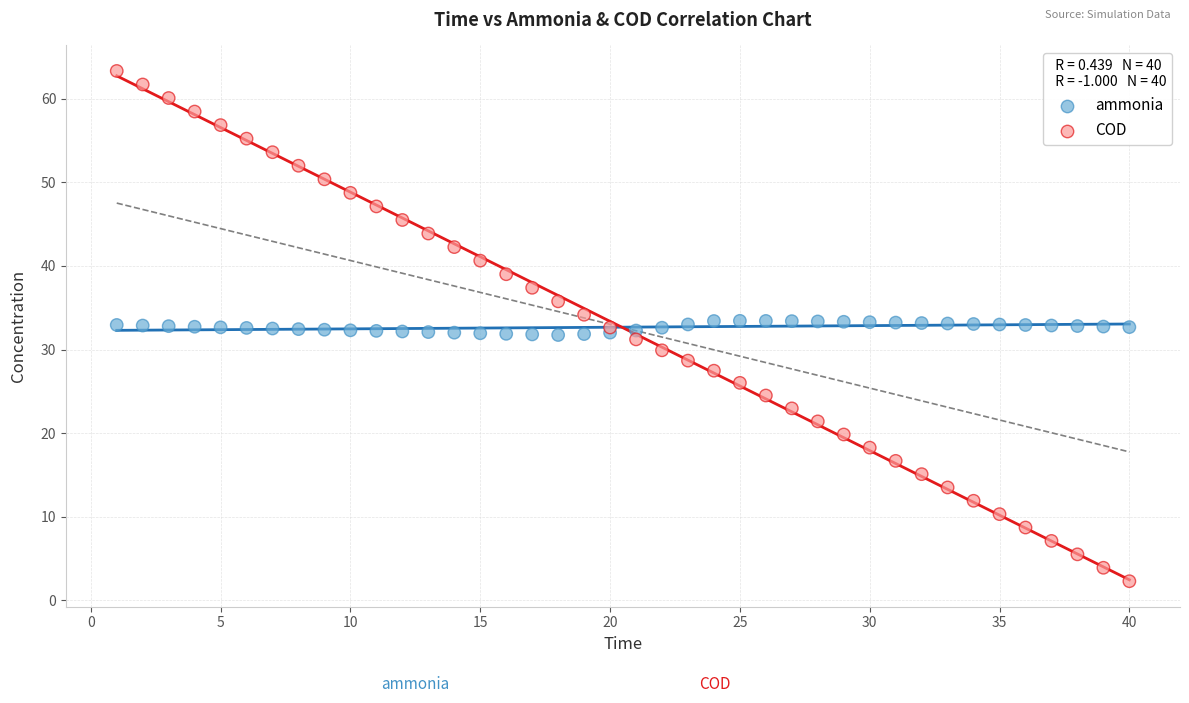

Which series contains the lowest Y value?

COD